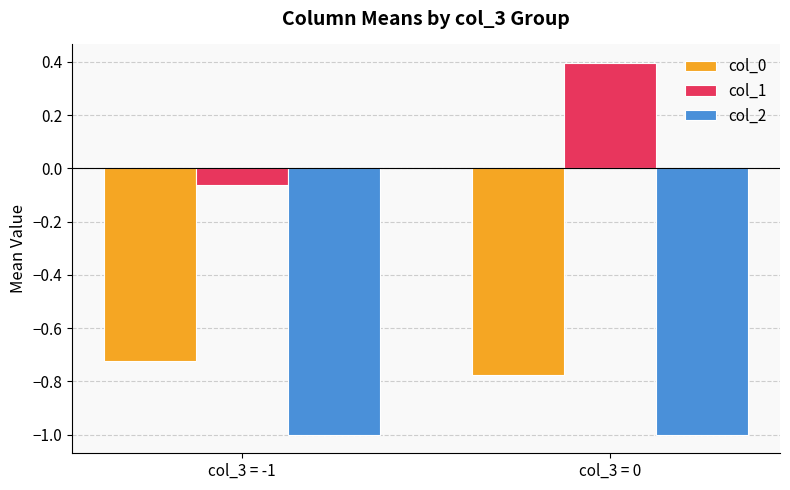

At col_3 = -1, list the series in order from smallest to largest.

col_2, col_0, col_1